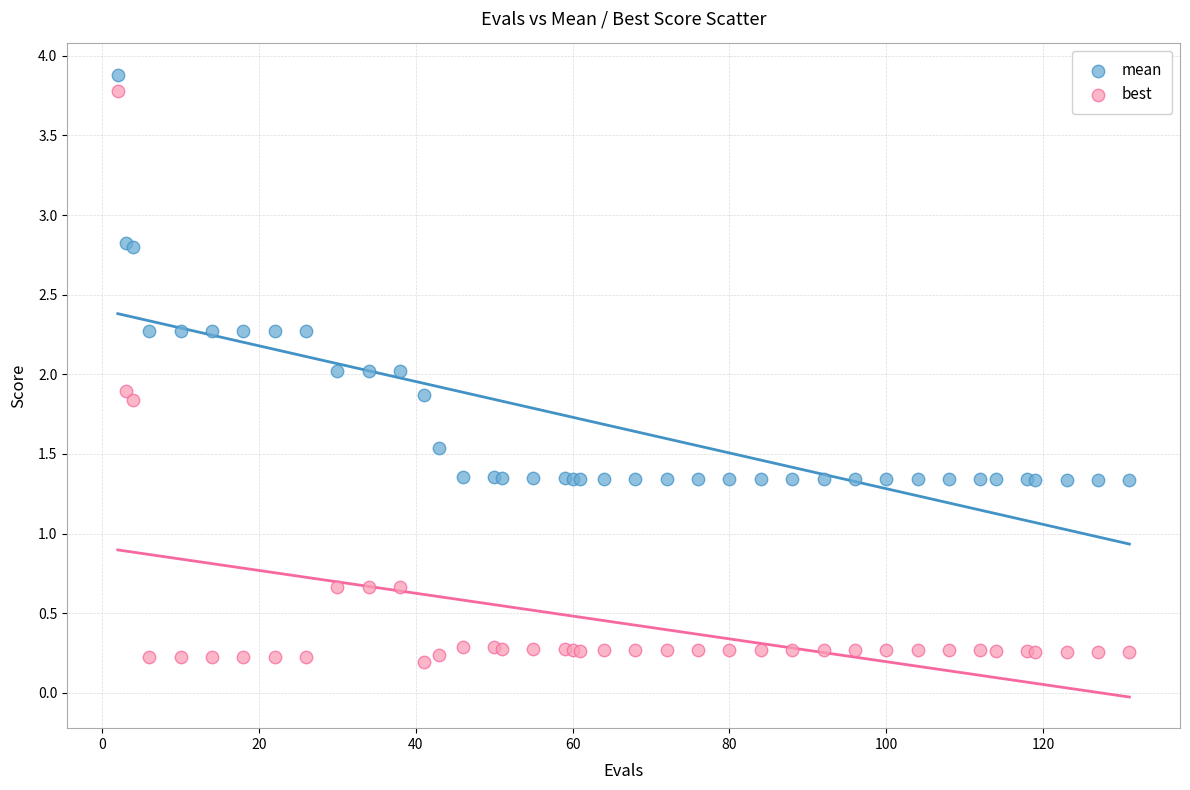

What is the X range (max minus min) for the scatter plot?

129.0